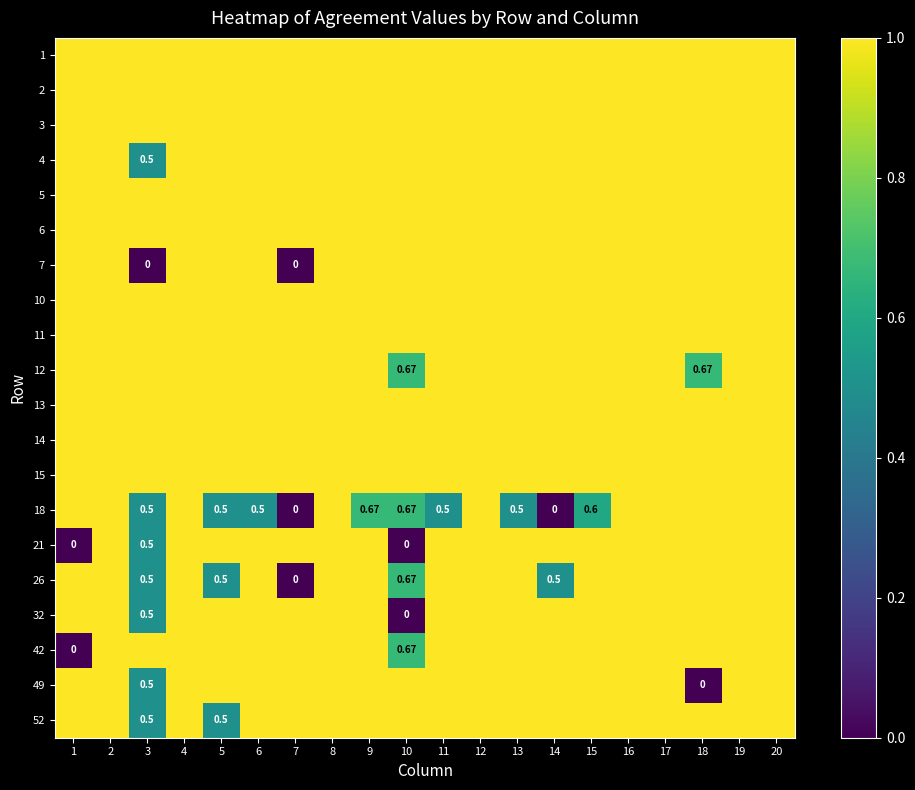

Is the value of 4 at 16 greater than the value of 6 at 12?

No